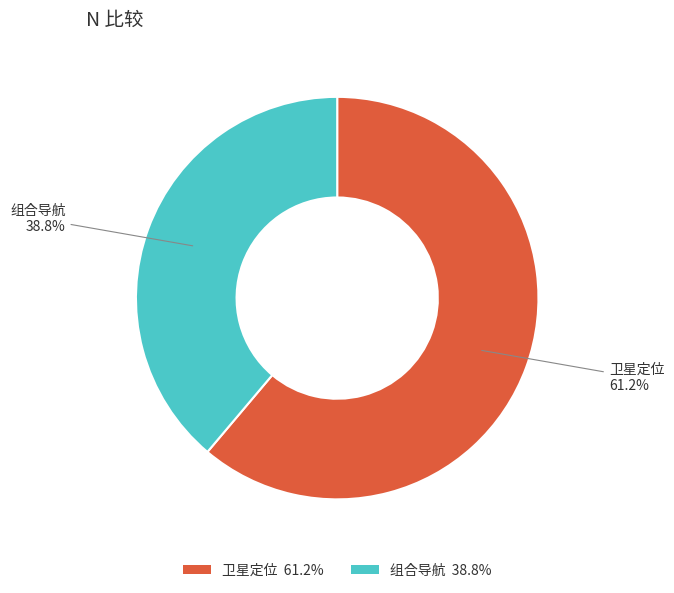

To the nearest percent, what percentage of the pie is 卫星定位?

61%